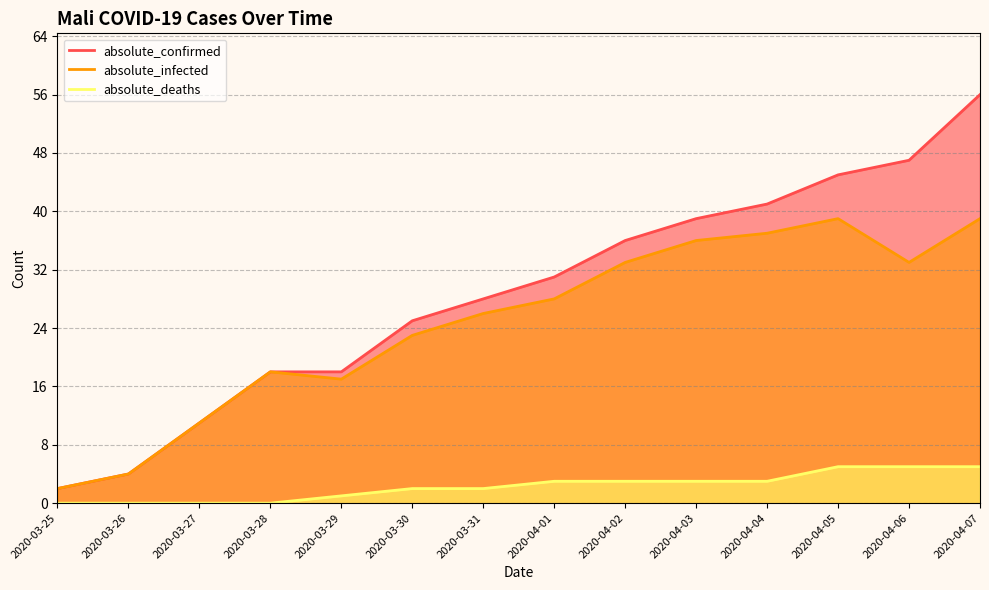

Between 2020-04-02 and 2020-04-04, which series saw the biggest shift?

absolute_confirmed